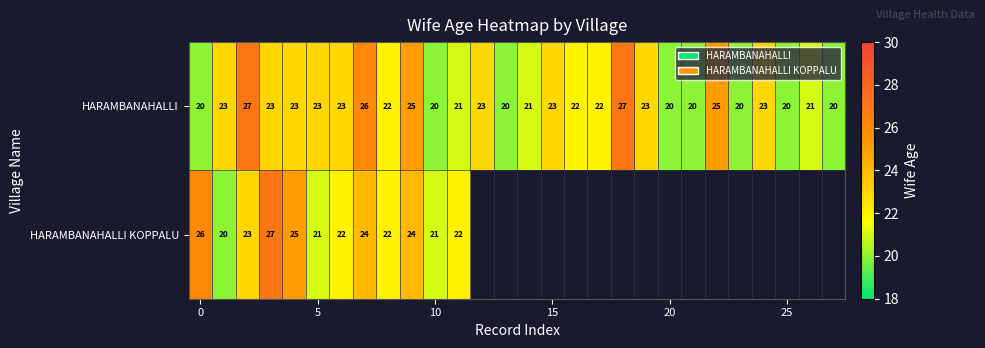

The HARAMBANAHALLI series shows 20 at 25. True or false?

True